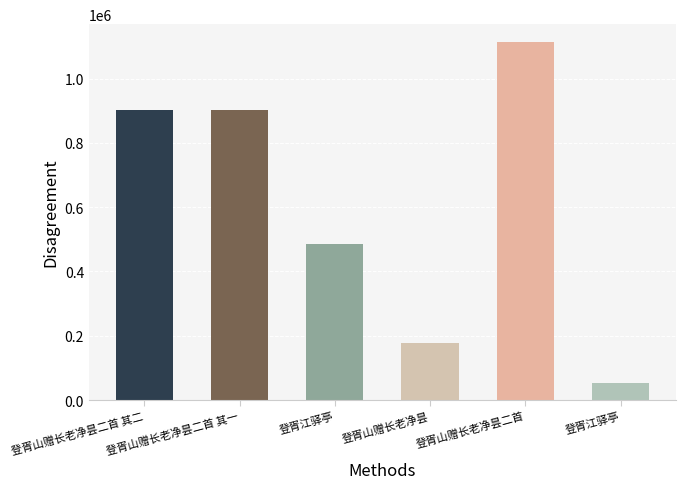

Which has a higher value, 登胥江驿亭 or 登胥江驿亭?

登胥江驿亭